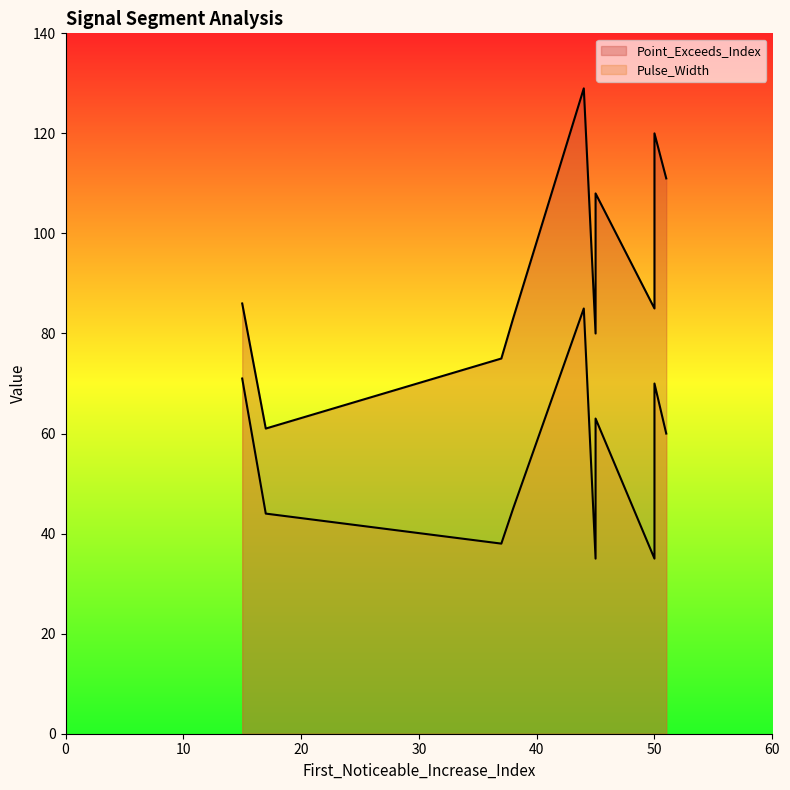

What is the difference between the Point_Exceeds_Index values at 50 and 45?

12